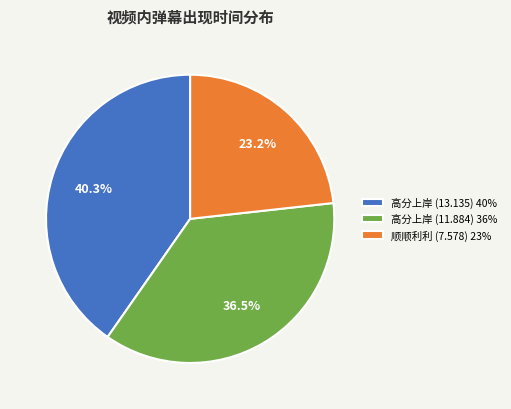

Is it true that 高分上岸 (11.884) is 46% of the pie?

False